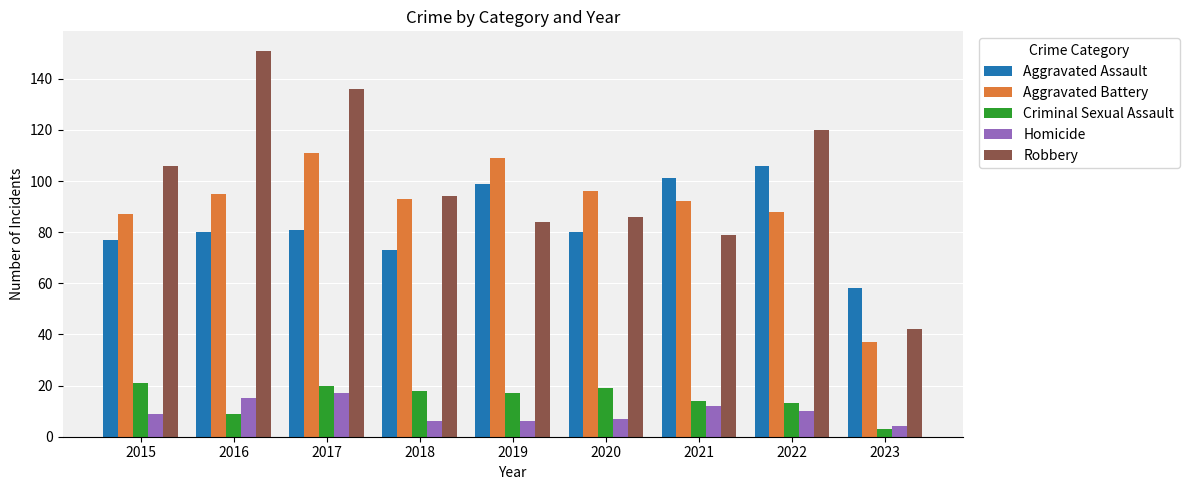

What is the difference between the Criminal Sexual Assault values at 2016 and 2020?

10